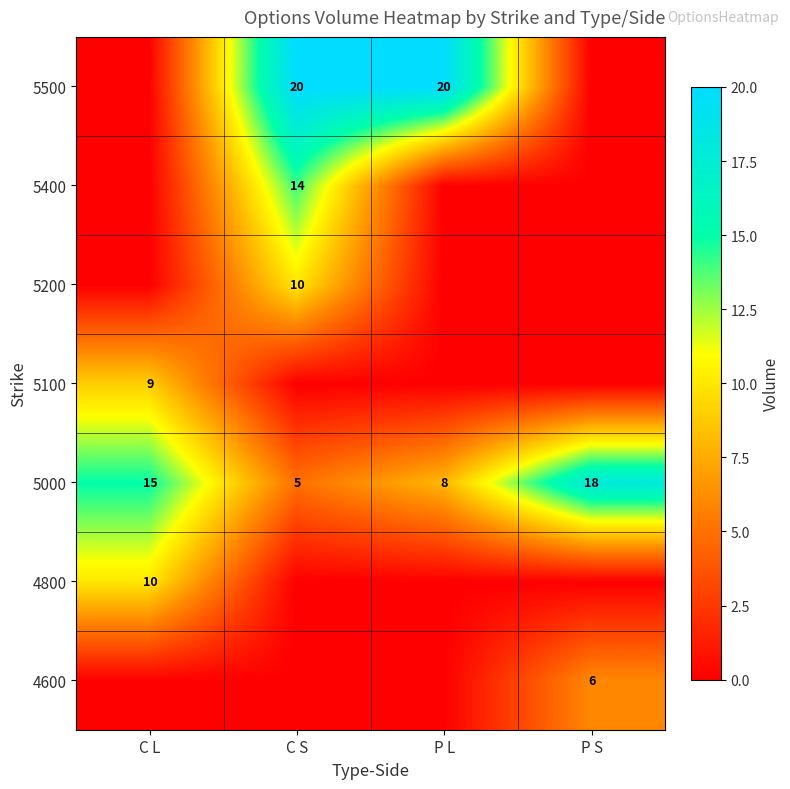

Is it true that 5400 equals 14 at C S?

True